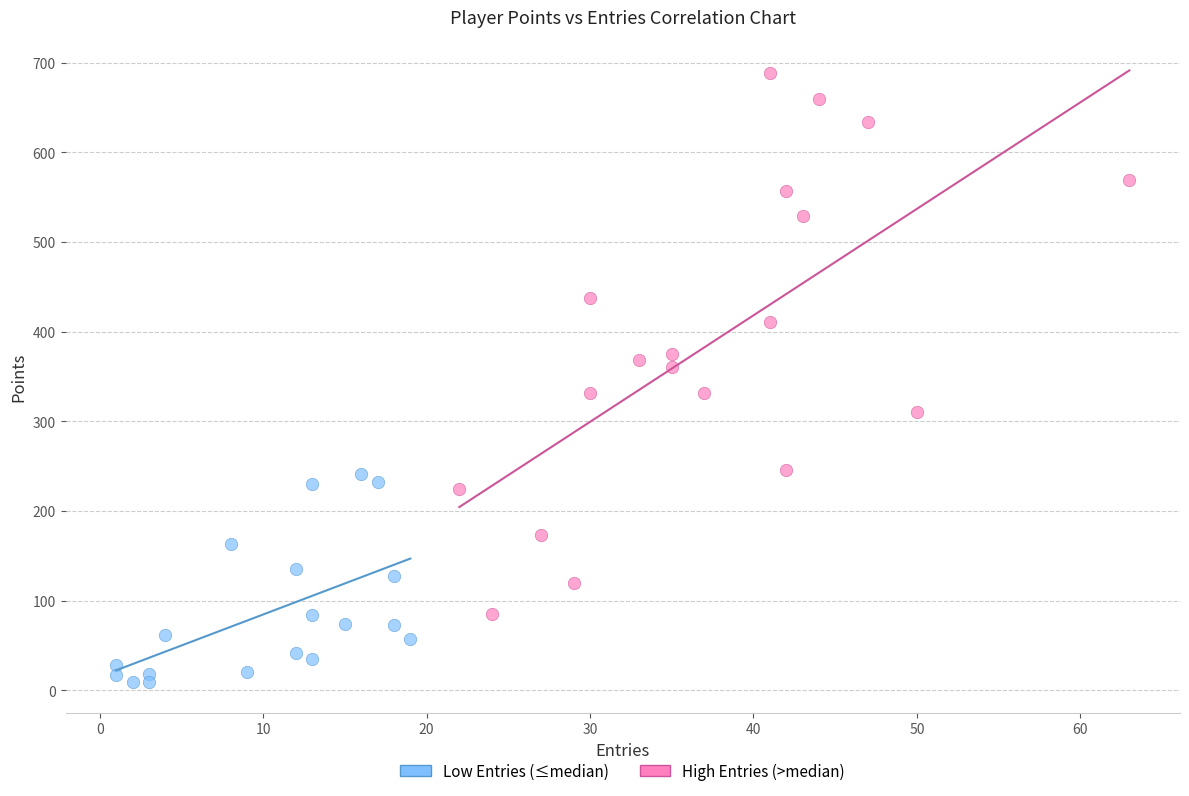

Which series reaches the maximum Y coordinate?

High Entries (>median)